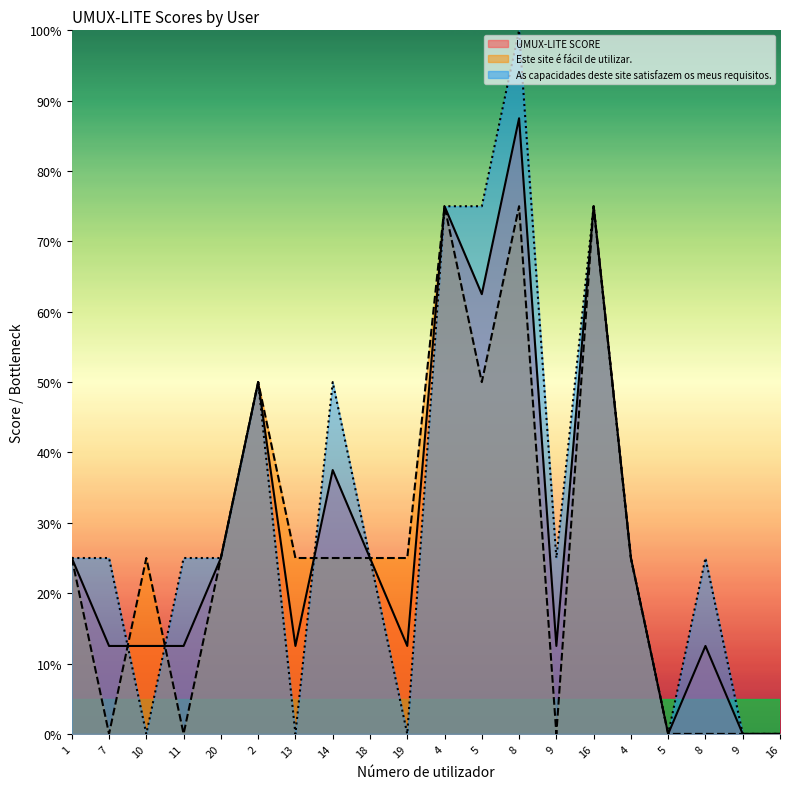

At which category is the sum across all series the highest?

8